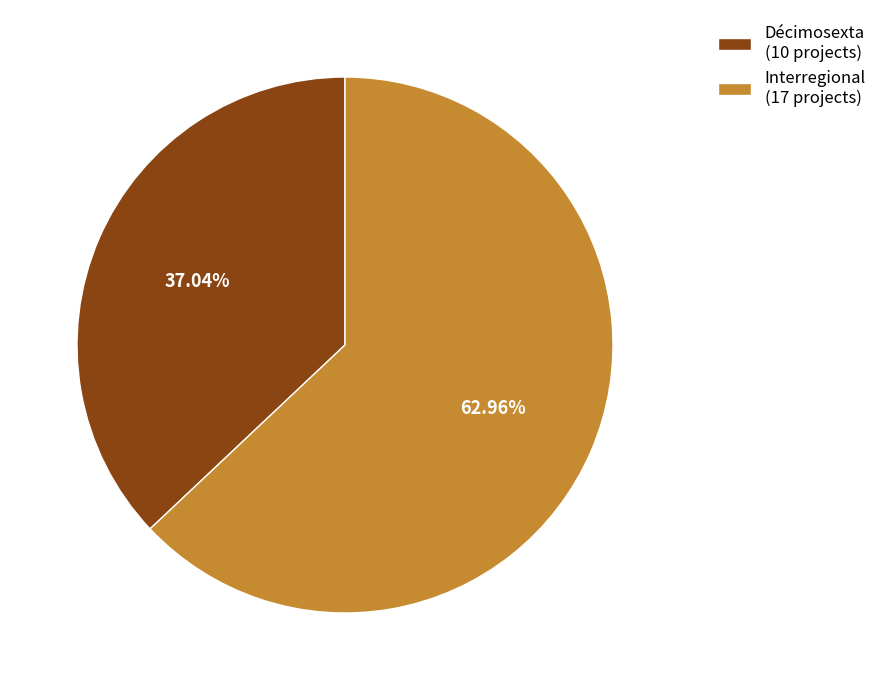

Combined, do Interregional (17 projects) and Décimosexta (10 projects) account for over 50%?

Yes